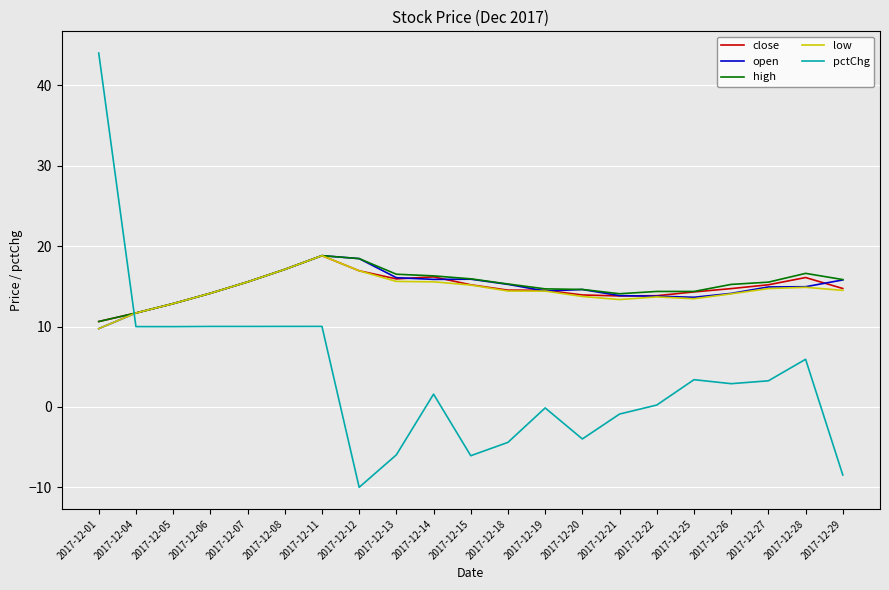

What value does the pctChg series have at 2017-12-25?

3.4